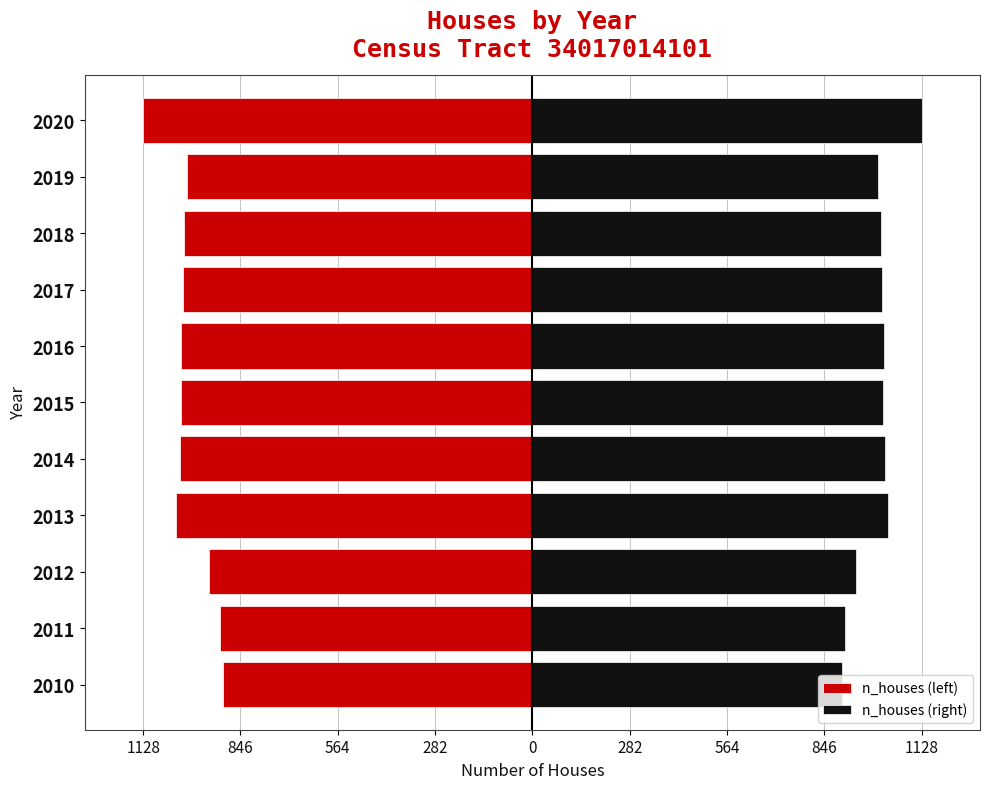

Rank the series at 2010 from lowest to highest value.

n_houses (left), n_houses (right)